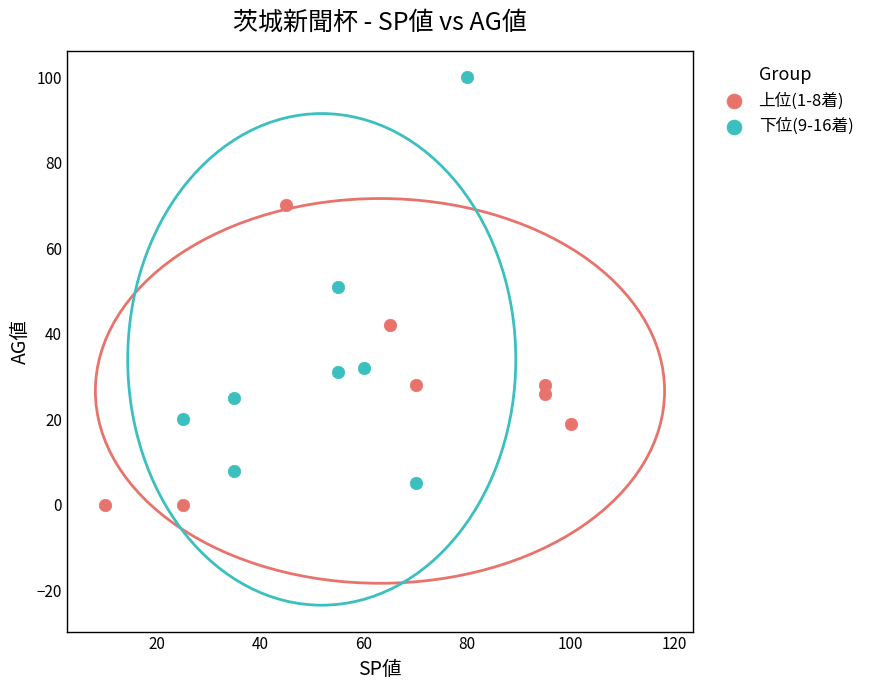

Which series contains the highest Y value?

下位(9-16着)